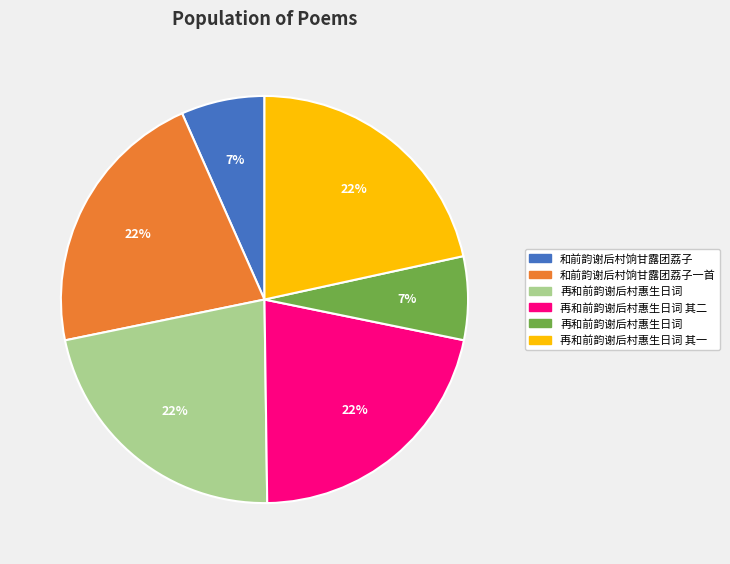

Is there a majority slice in this chart?

No